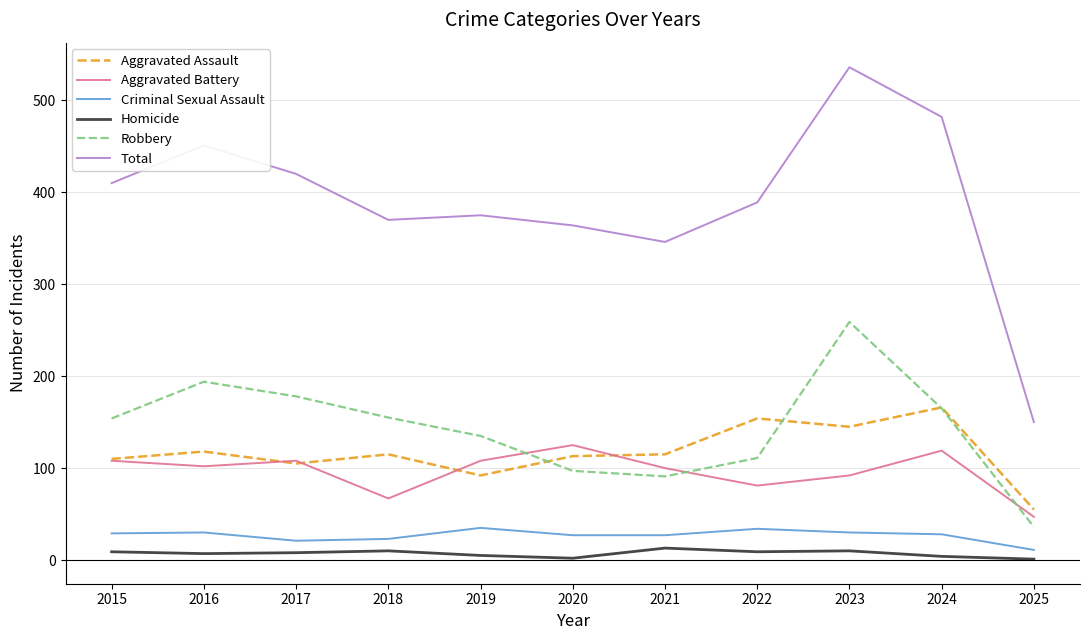

Which series has the widest spread of values?

Total